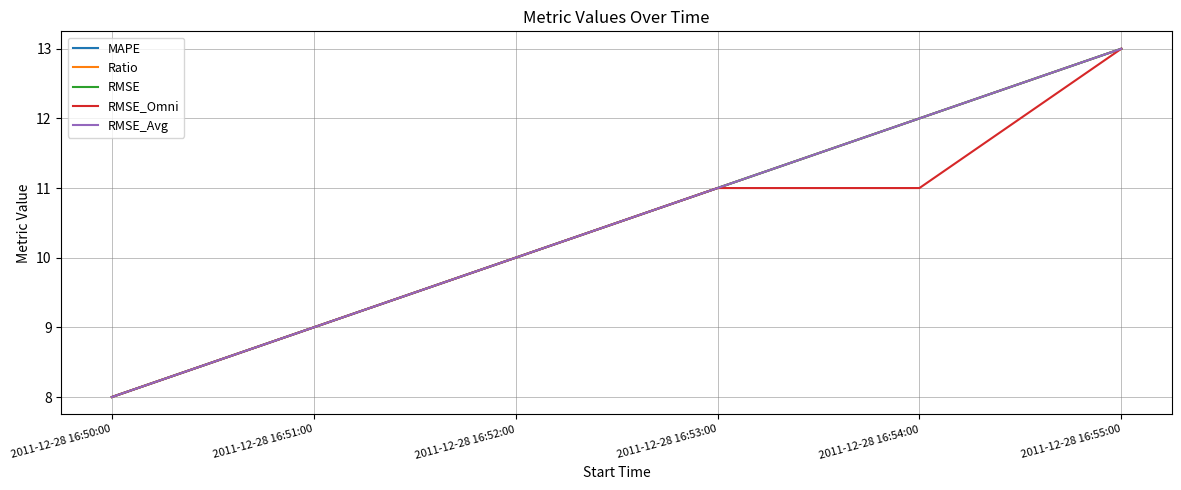

List the labels in order of RMSE_Omni value, largest first.

2011-12-28 16:55:00, 2011-12-28 16:53:00, 2011-12-28 16:54:00, 2011-12-28 16:52:00, 2011-12-28 16:51:00, 2011-12-28 16:50:00